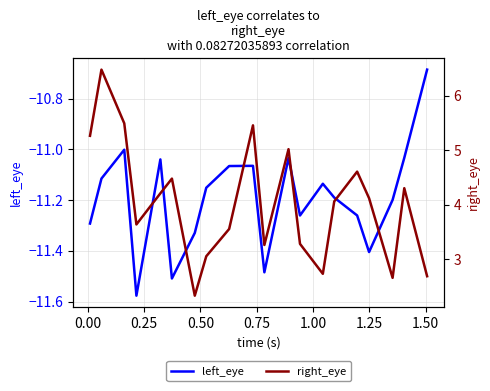

What is the value of the right_eye point at the 8th from the left?

3.1